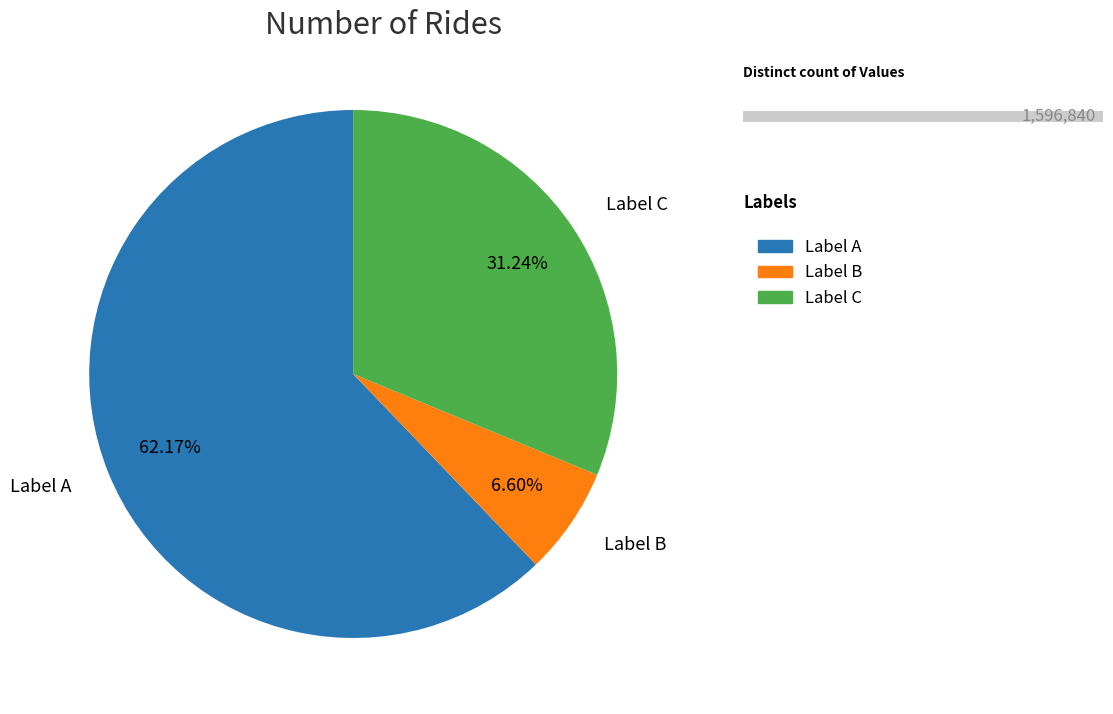

Which slice is the smallest?

Label B